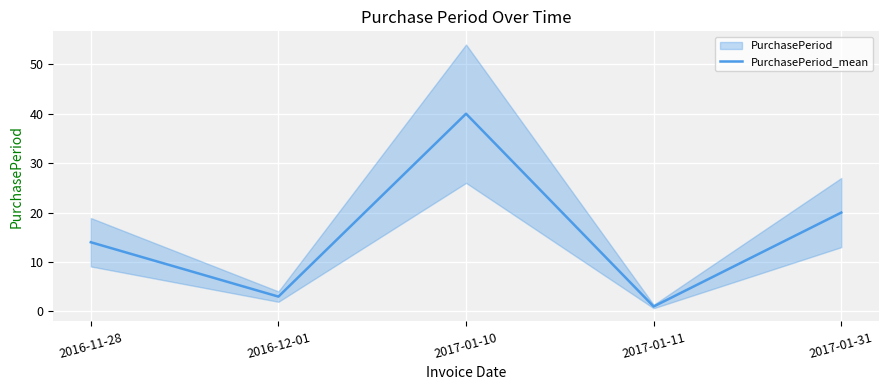

List the labels in order of value, largest first.

2017-01-10, 2017-01-31, 2016-11-28, 2016-12-01, 2017-01-11